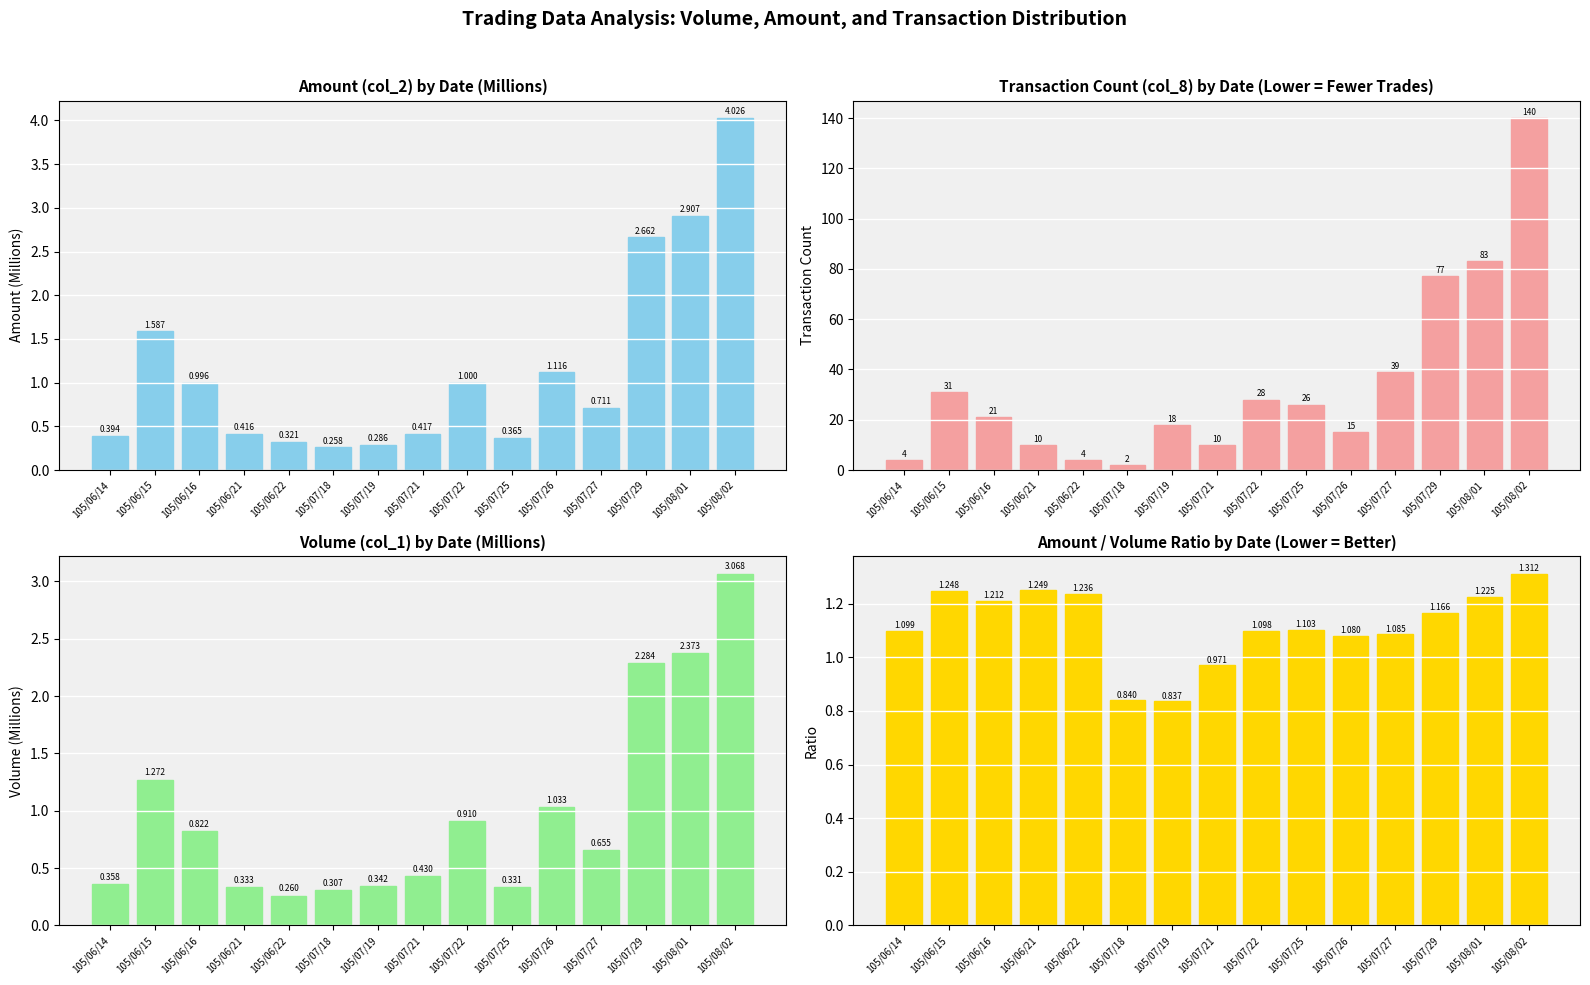

What is the highest value of the col_8 (Transactions) series?

140.0